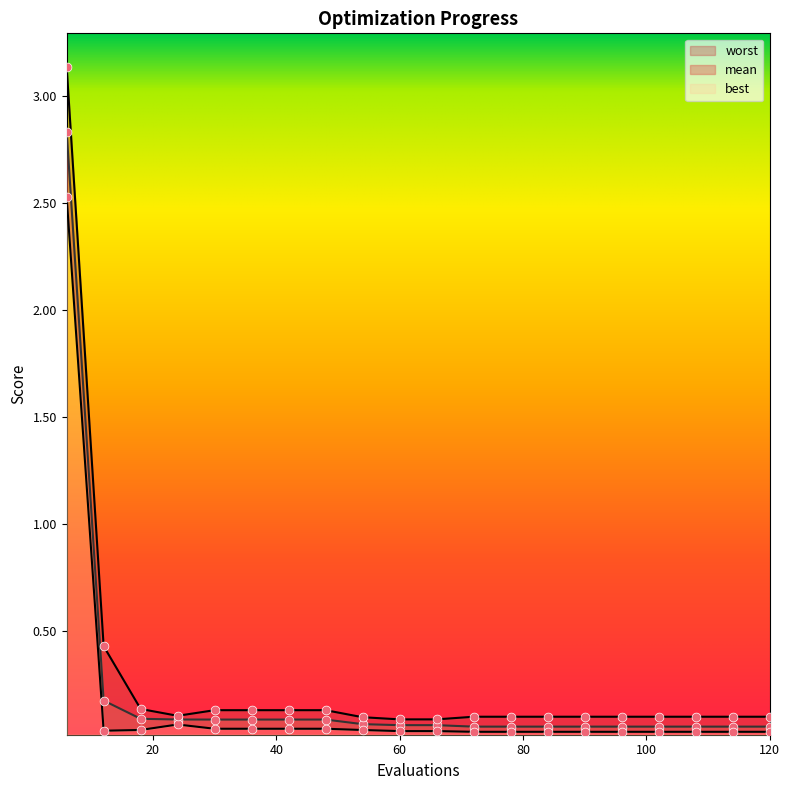

At how many categories does at least one series exceed 1?

1